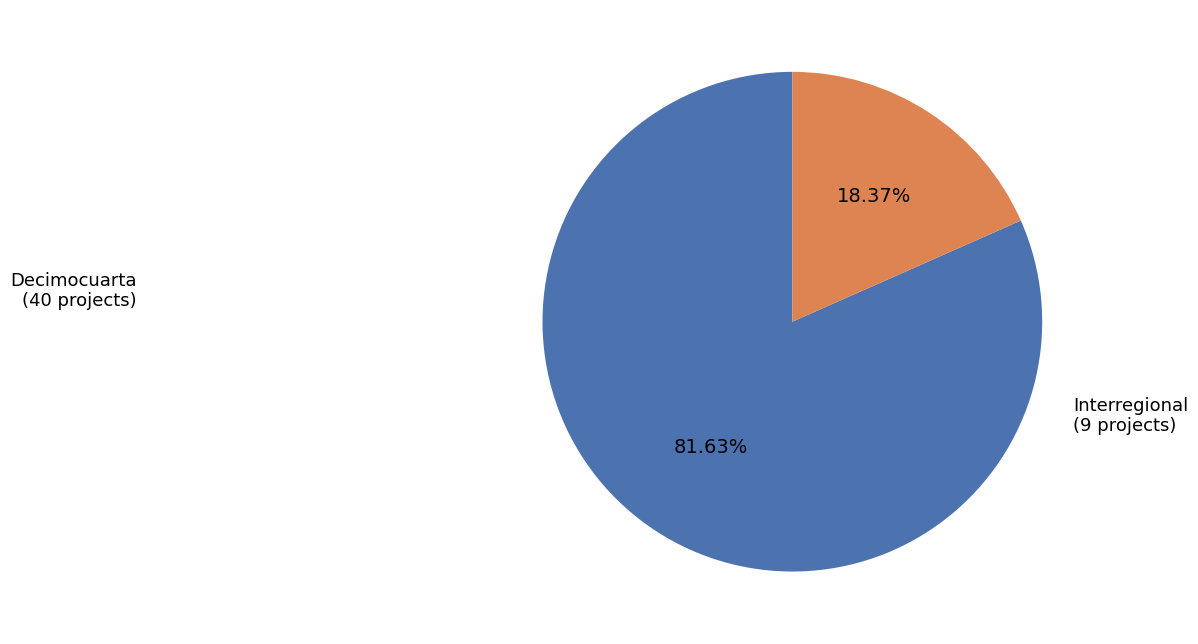

Is there a majority slice in this chart?

Yes